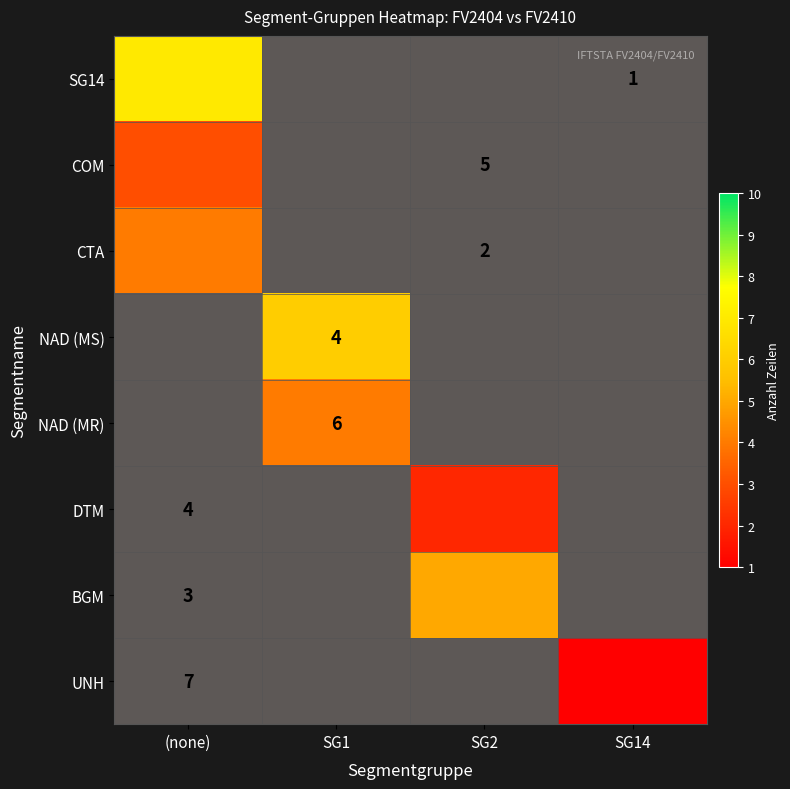

Count the number of data series in this chart.

8